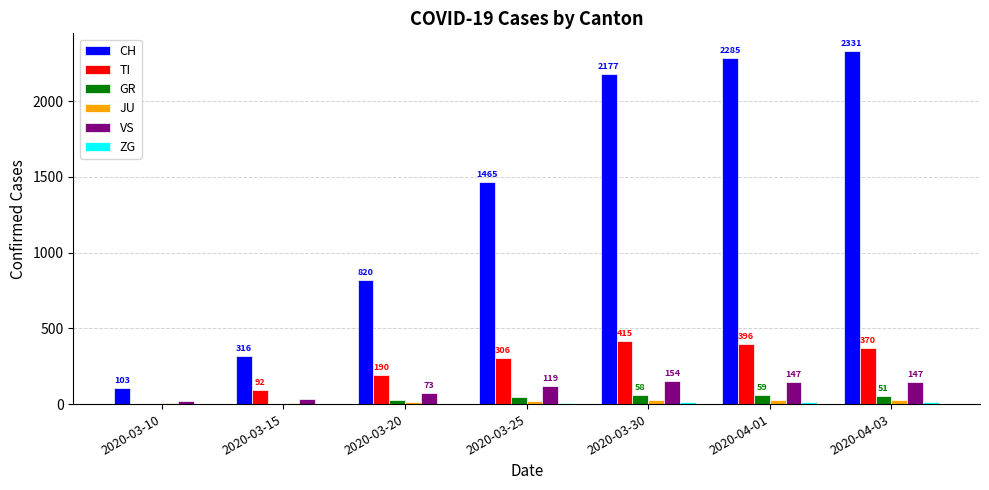

Is it true that GR equals 59 at 2020-04-01?

True